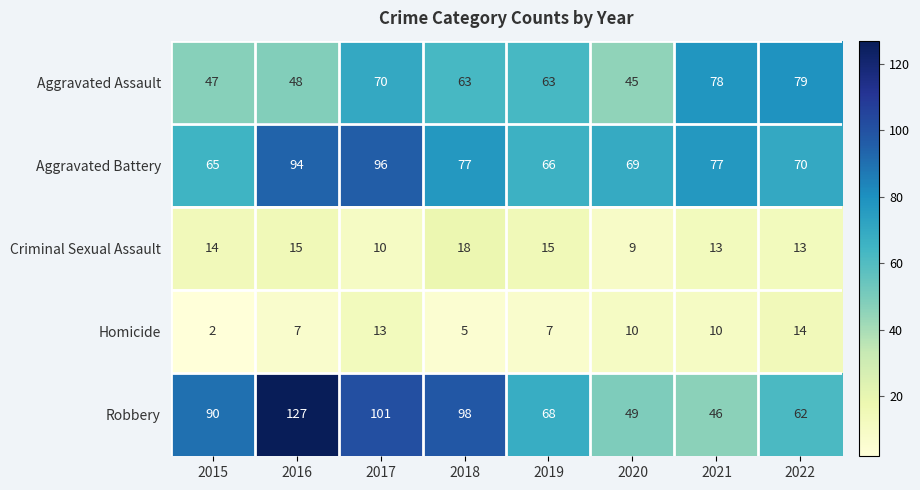

What is the sum of all Criminal Sexual Assault values?

107